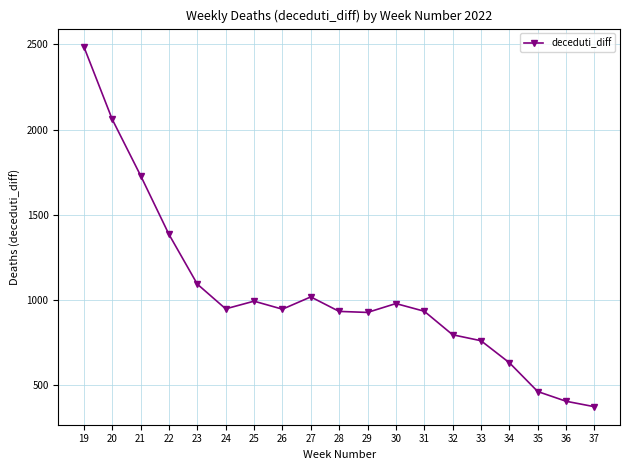

What is the difference between the values at 35 and 33?

298